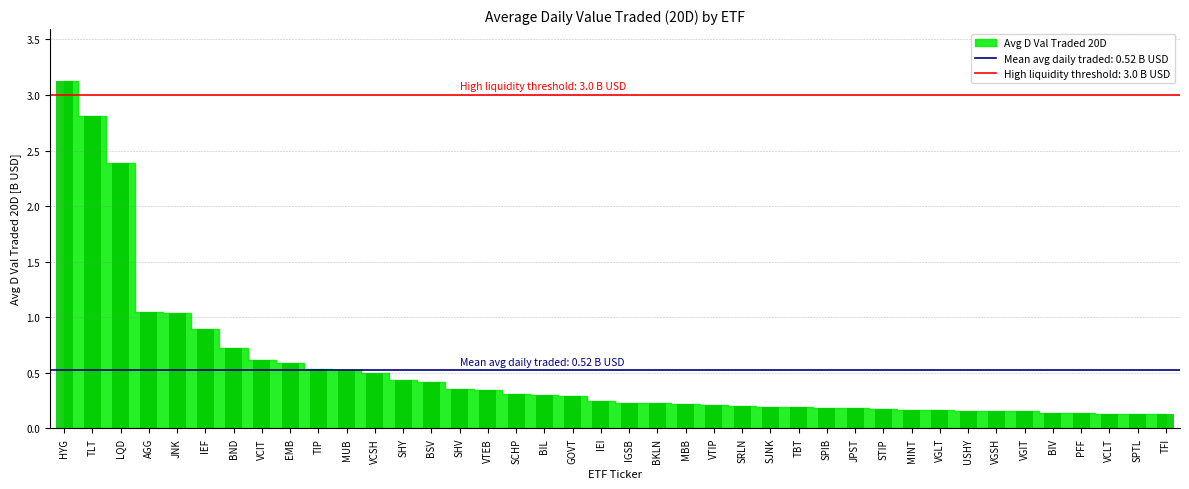

Are the bars grouped side by side (vs. stacked)?

No